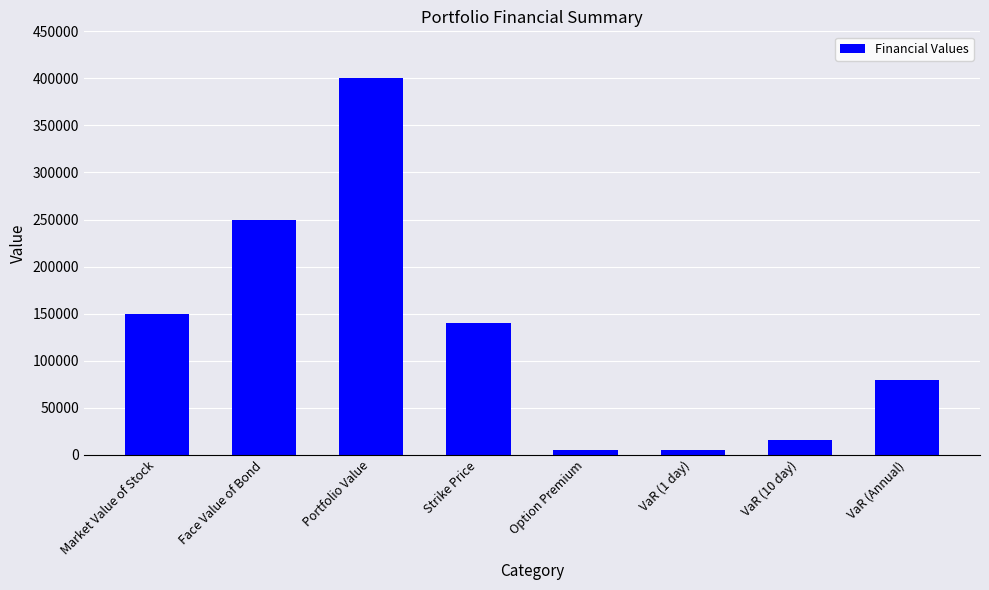

What is the sum of the values at VaR (10 day) and Strike Price?

155782.3